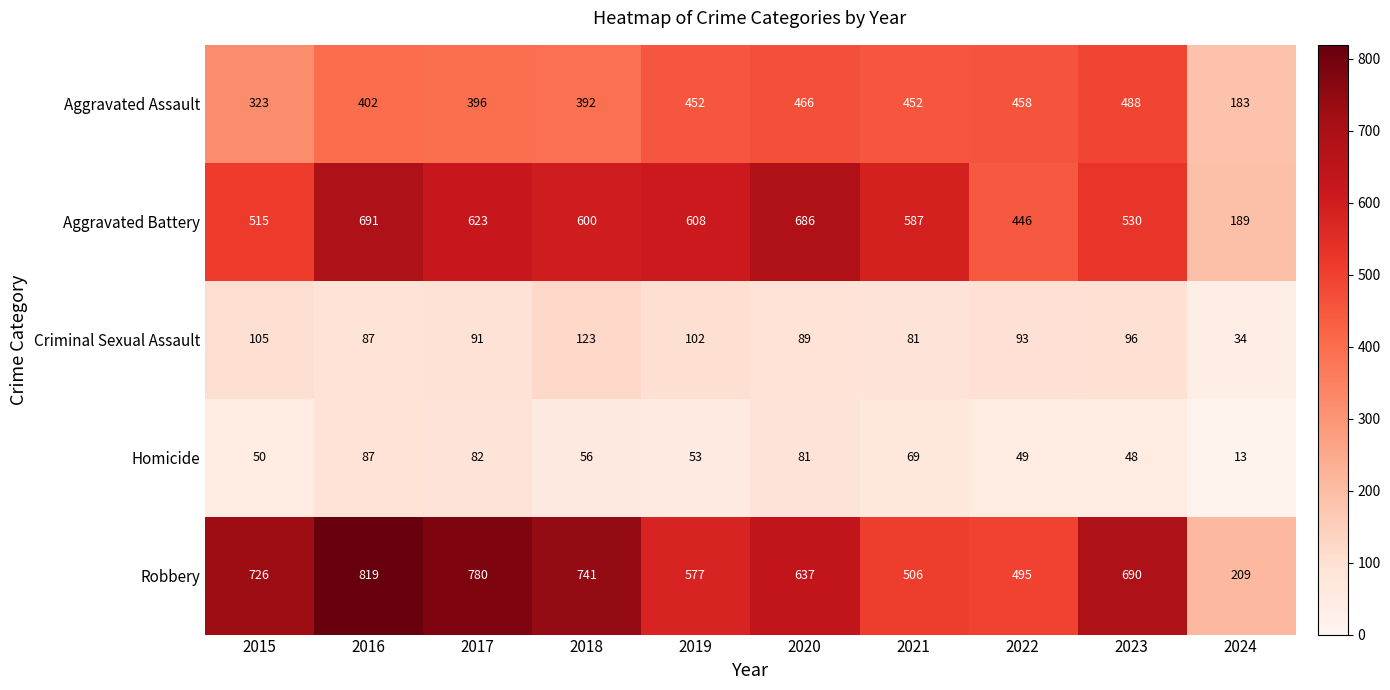

How many data points does each series have?

10